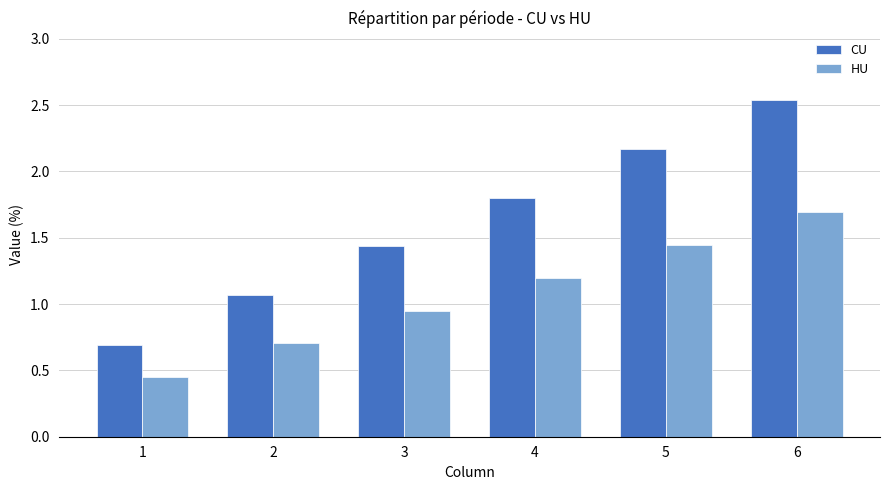

How many data points does each series have?

6